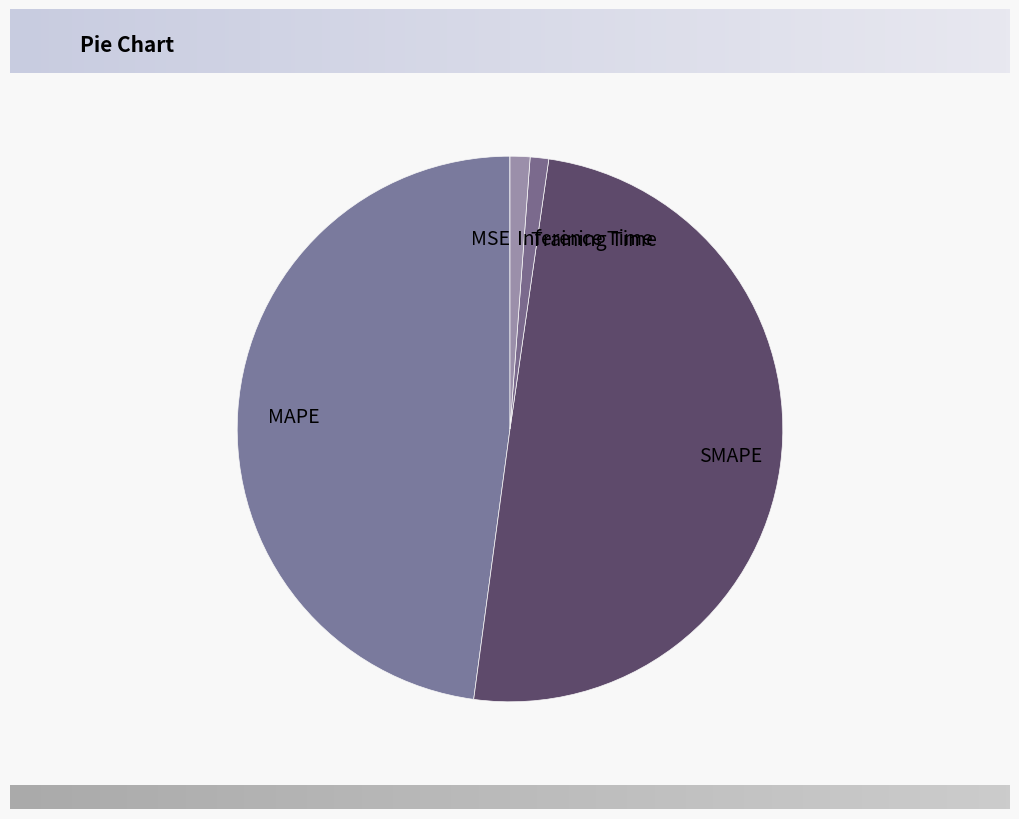

Which has a higher value, SMAPE or Inference Time?

SMAPE